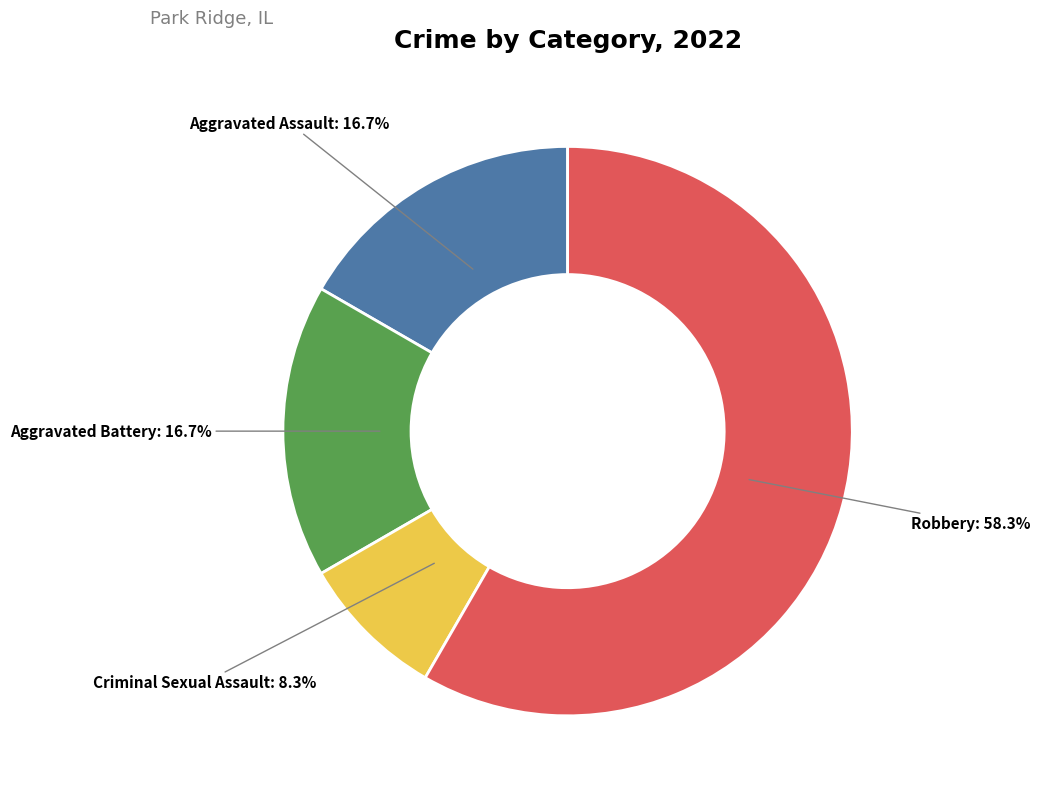

What percentage is the Criminal Sexual Assault slice, to the nearest percent?

8%